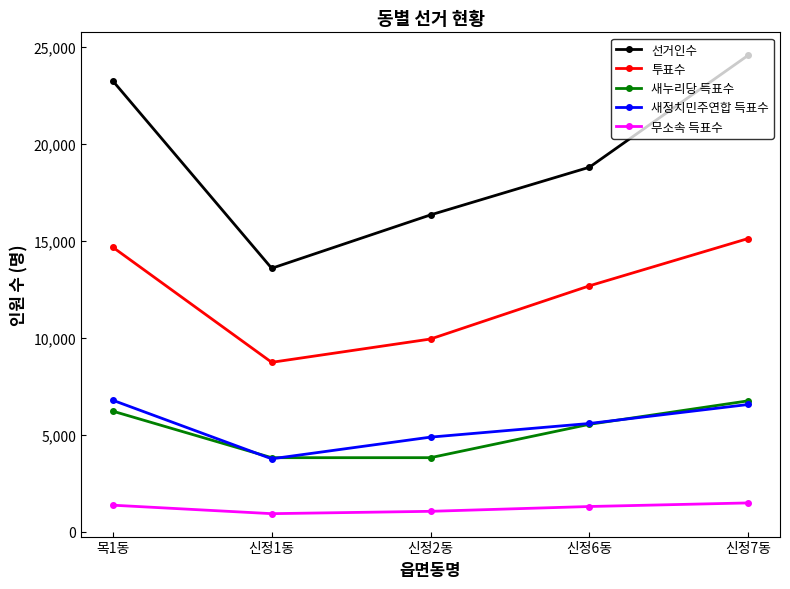

Which label corresponds to the largest value in the chart?

신정7동